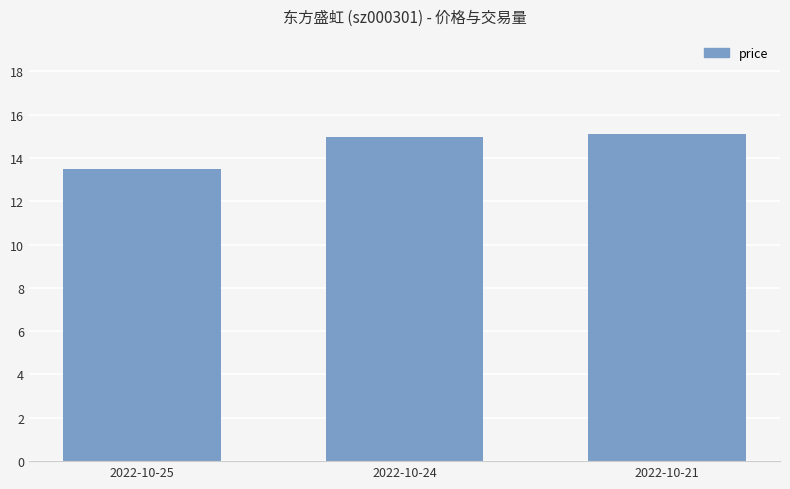

Reading left to right, what are all the values shown in this chart?

2022-10-25=13.5	2022-10-24=15.0	2022-10-21=15.1